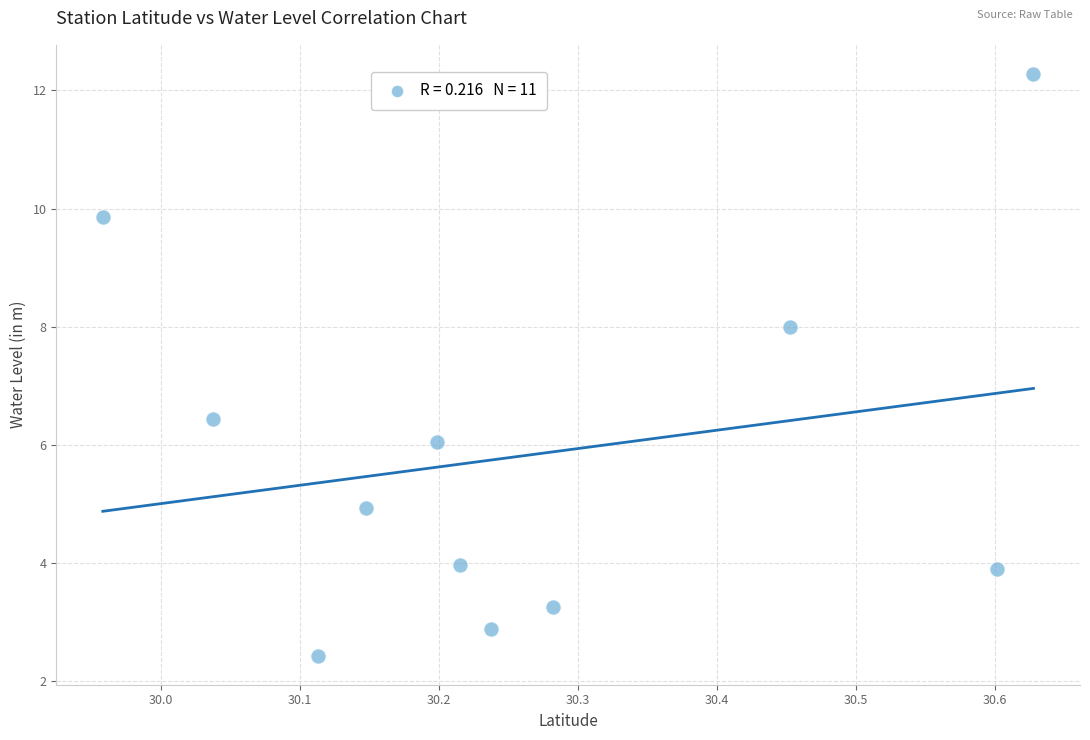

What Y value in the scatter plot is closest to 7?

6.4